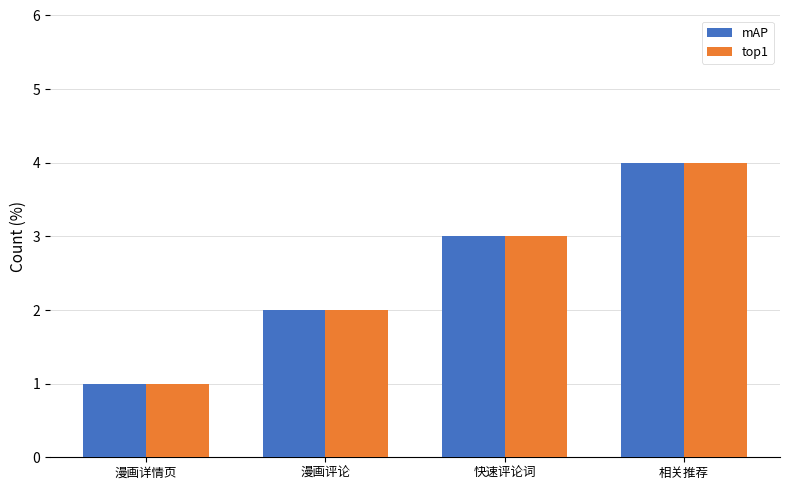

Reading left to right, transcribe all the data shown in this chart.

mAP: 1	2	3	4
top1: 1	2	3	4